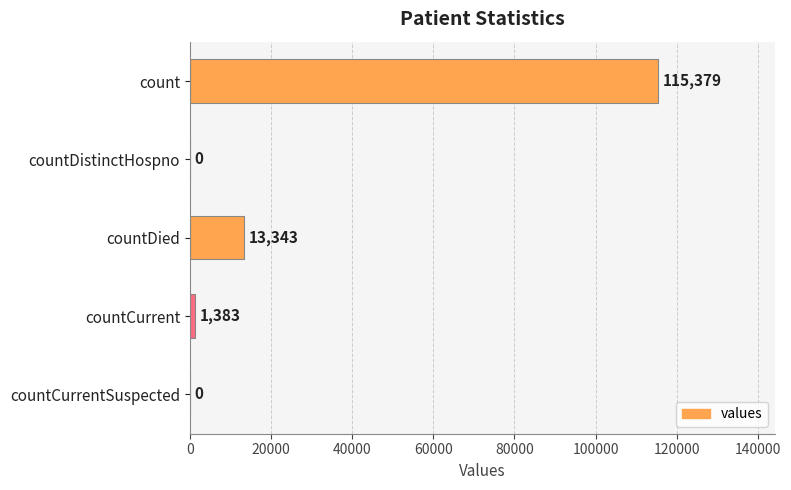

At which label is the value closest to 57689?

countDied